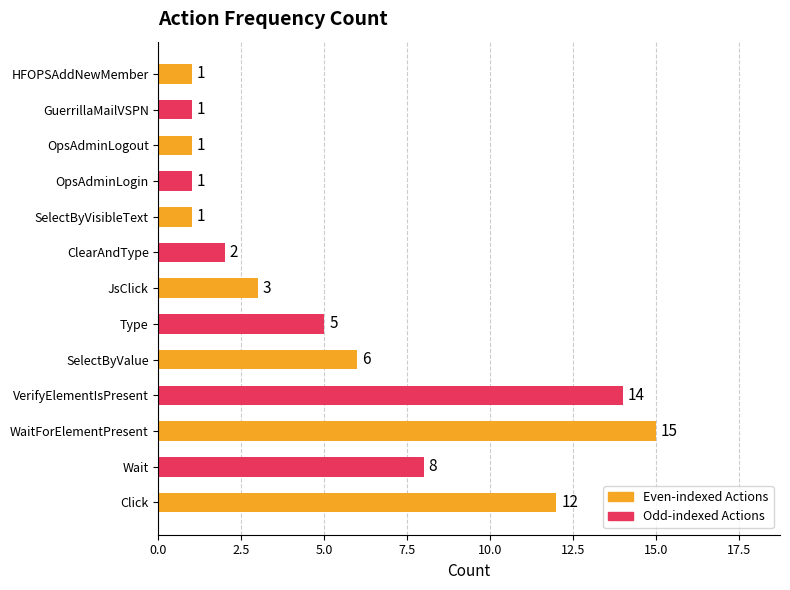

Which has a higher value, VerifyElementIsPresent or Type?

VerifyElementIsPresent